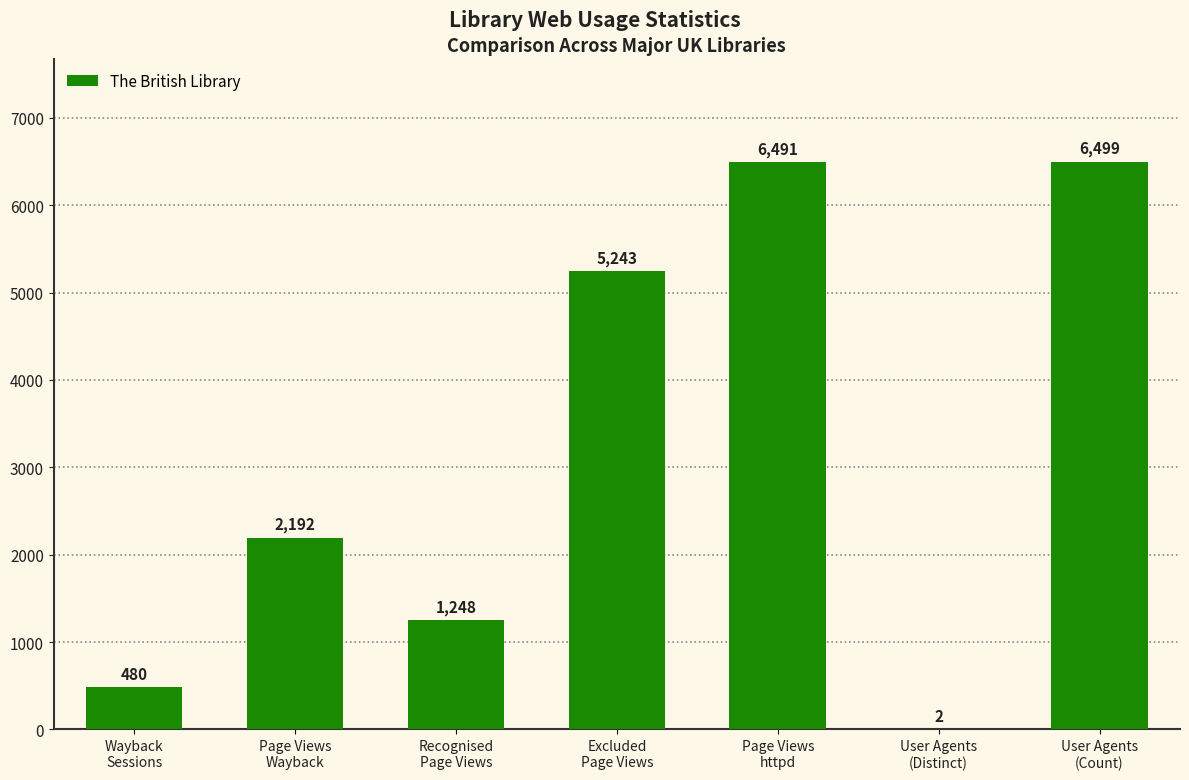

What is the maximum value shown in the chart?

6499